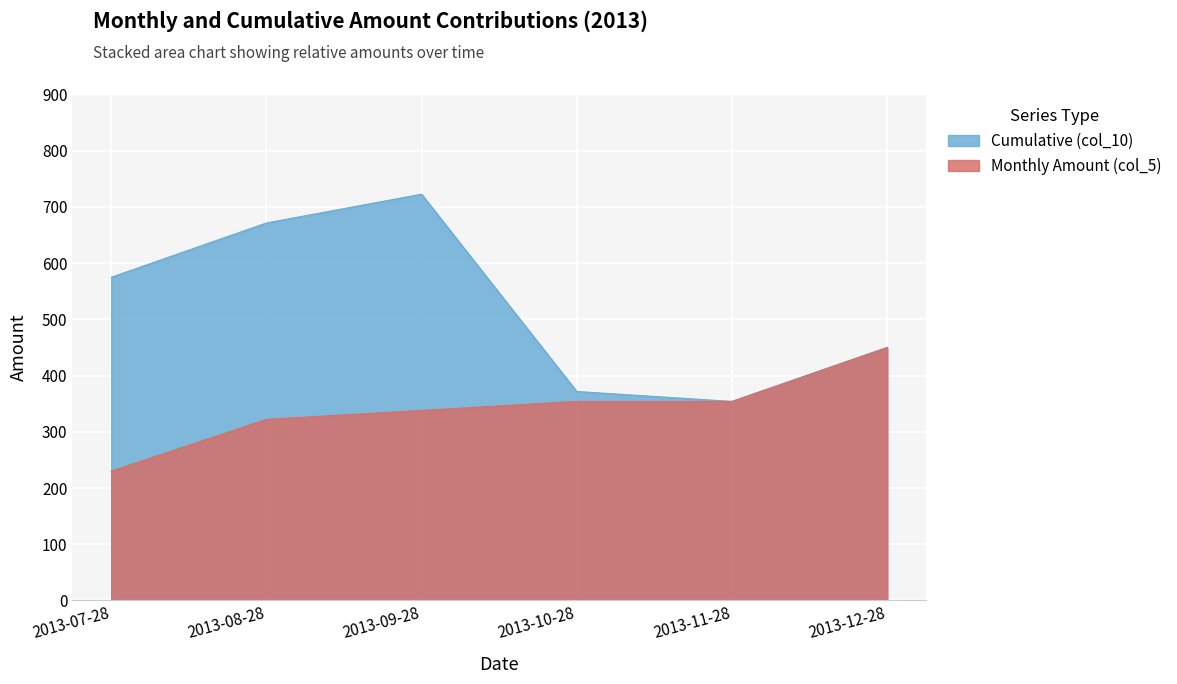

The value of Monthly Amount (col_5) at 2013-08-28 is 529.2. True or false?

False